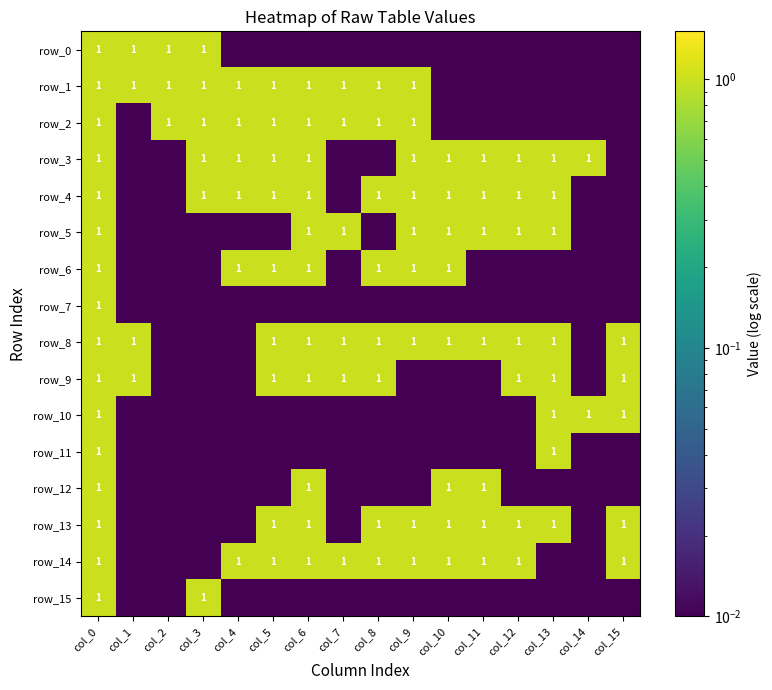

What is the highest value of the row_0 series?

1.0